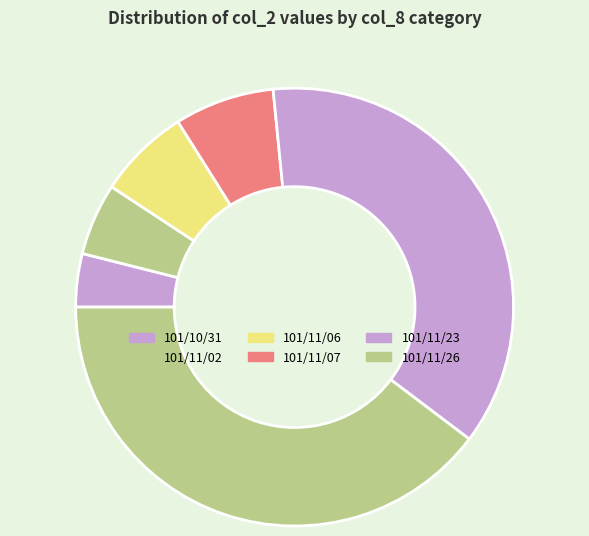

Count the number of slices in the pie.

6